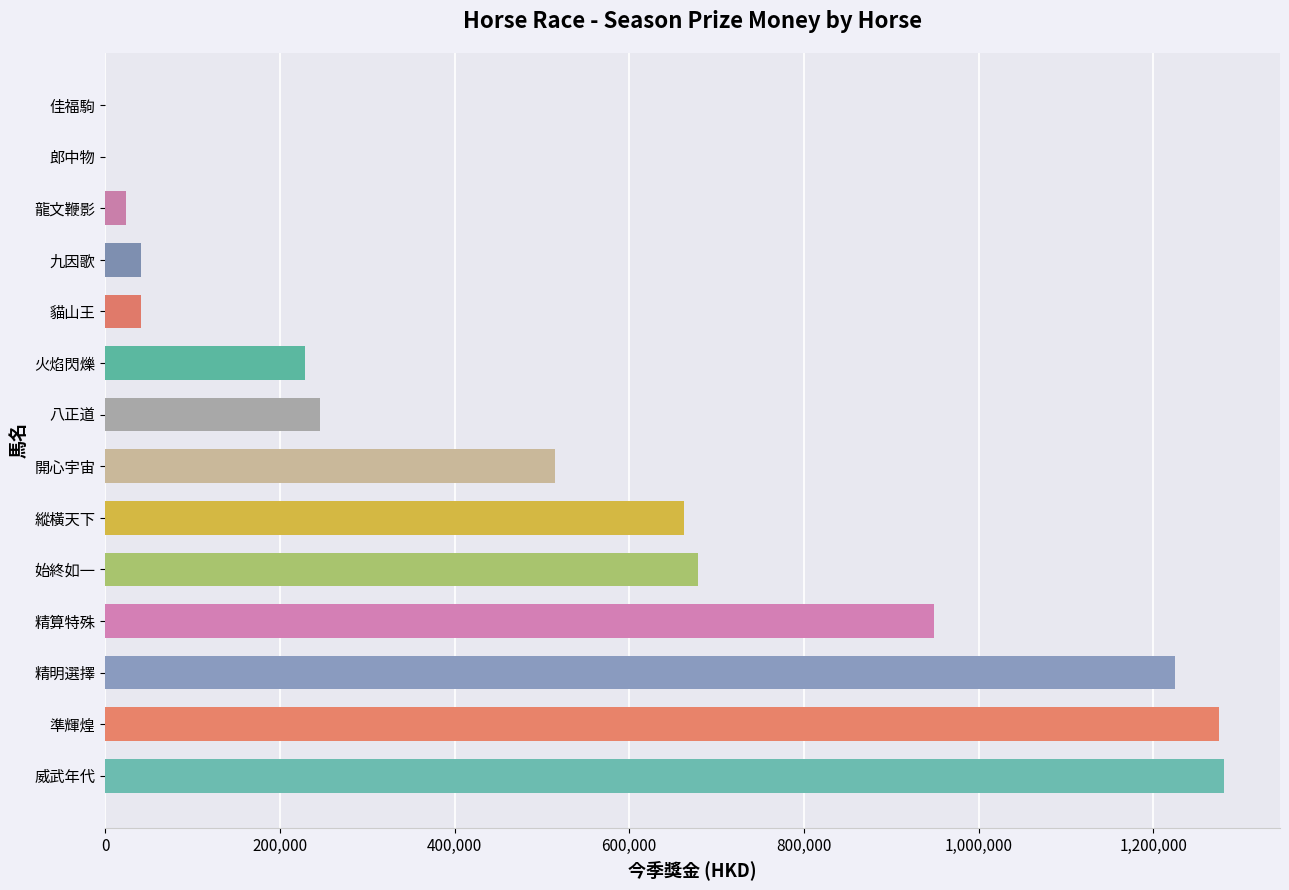

How many series are shown in this chart?

1